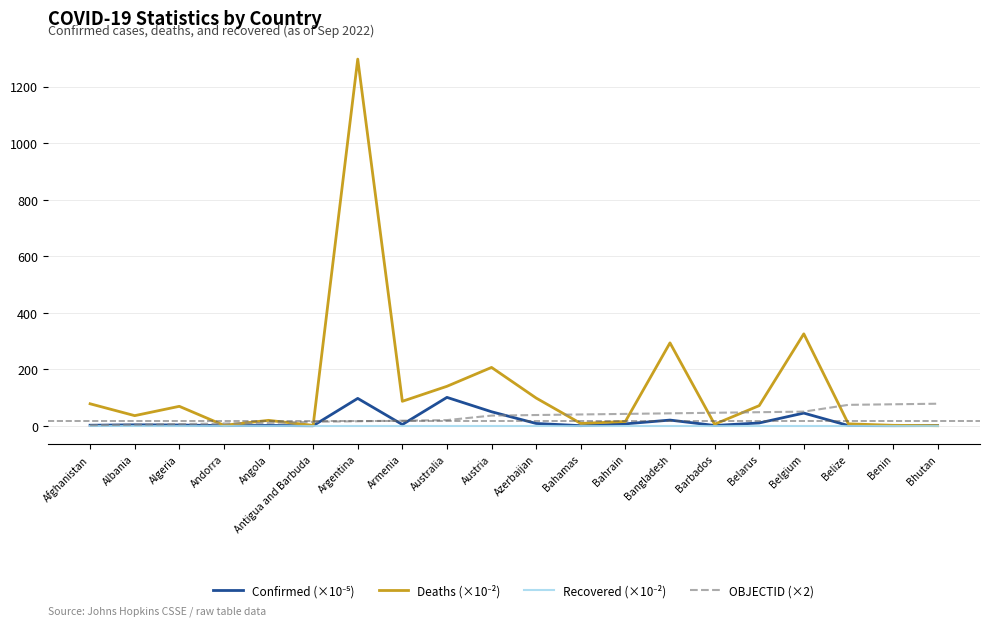

At which category is the sum across all series the highest?

Argentina